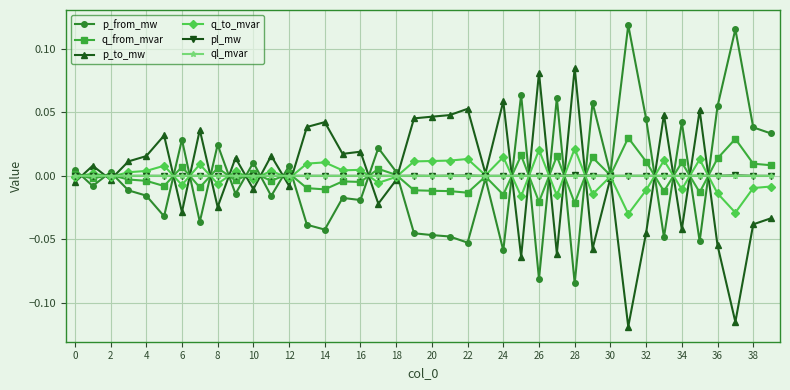

Is this an area chart (filled region under the line)?

No